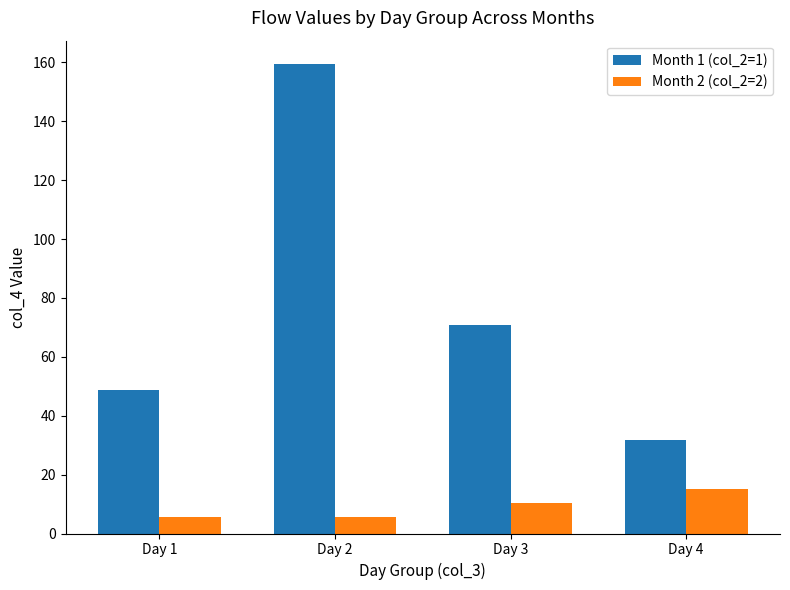

At which category is the sum across all series the highest?

Day 2